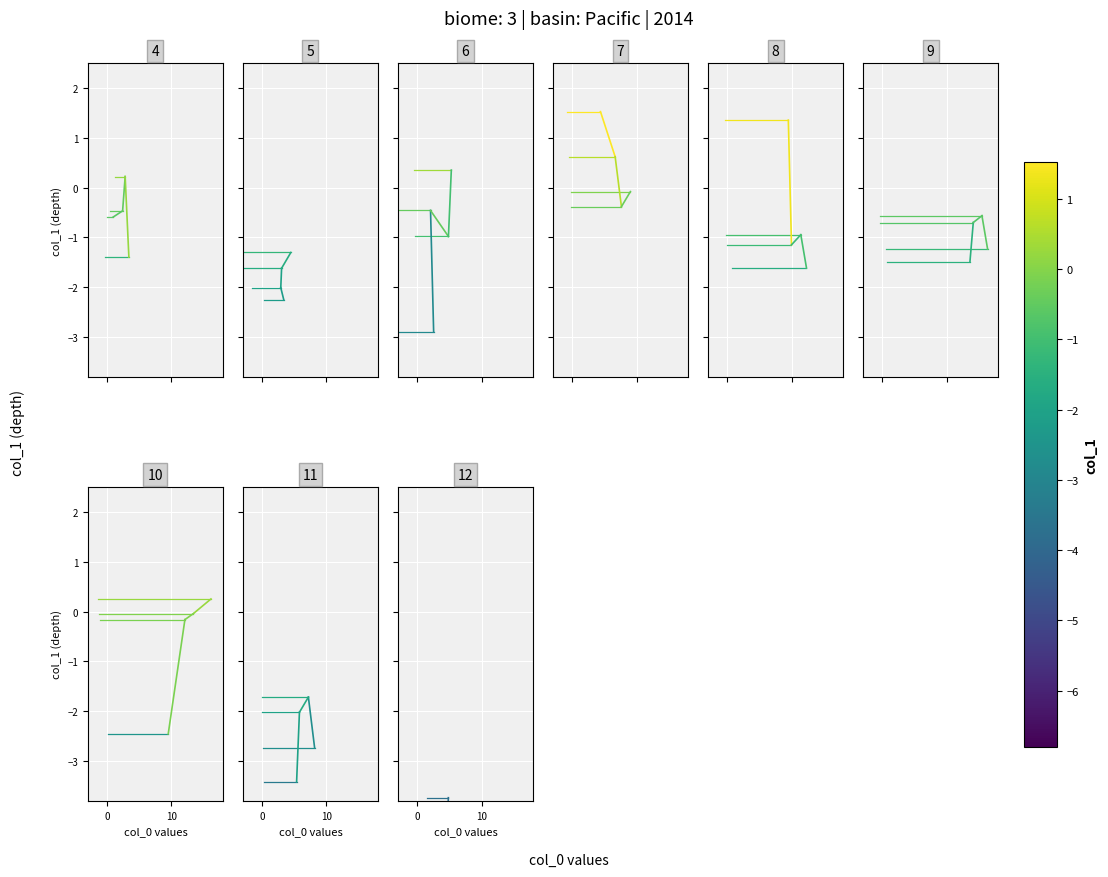

Is the value of col_0 profile at 0 greater than the value of col_0 at 0?

No